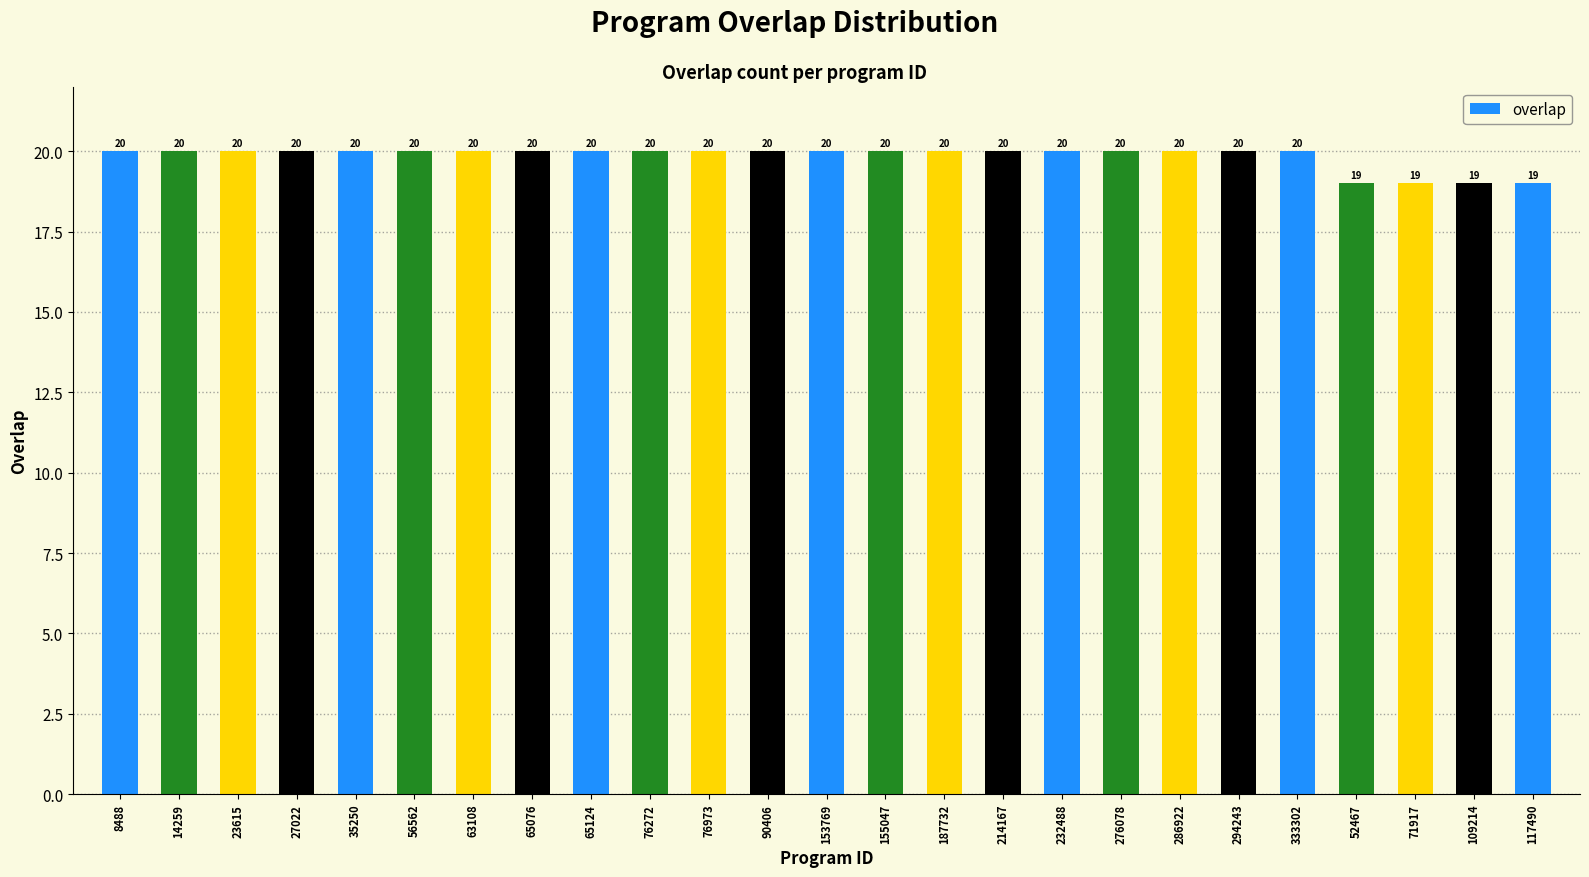

Reading left to right, extract all data points from this chart.

20	20	20	20	20	20	20	20	20	20	20	20	20	20	20	20	20	20	20	20	20	19	19	19	19